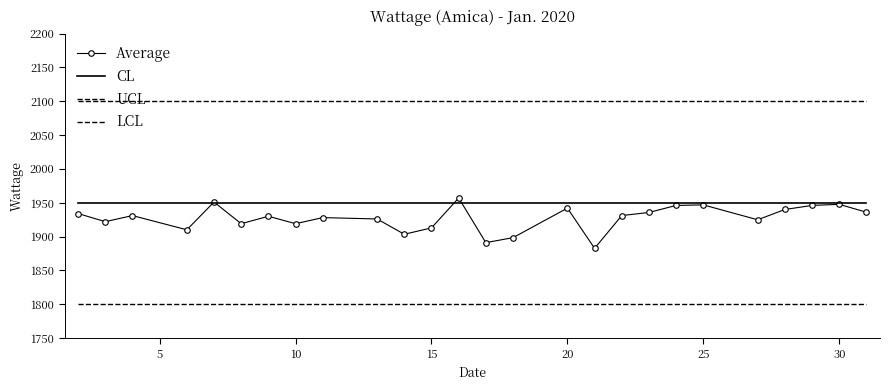

What are all the series names shown in the legend?

Average, CL, UCL, LCL